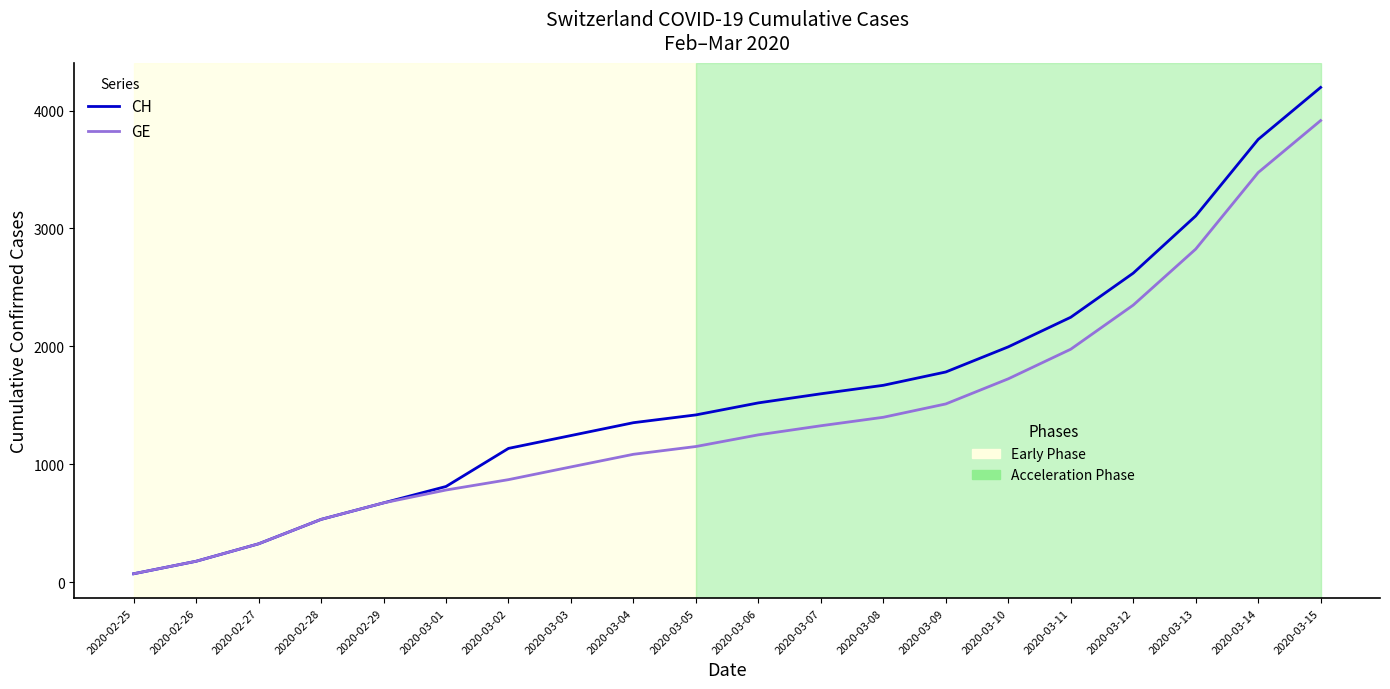

At which category does the chart reach its minimum across all series?

2020-02-25